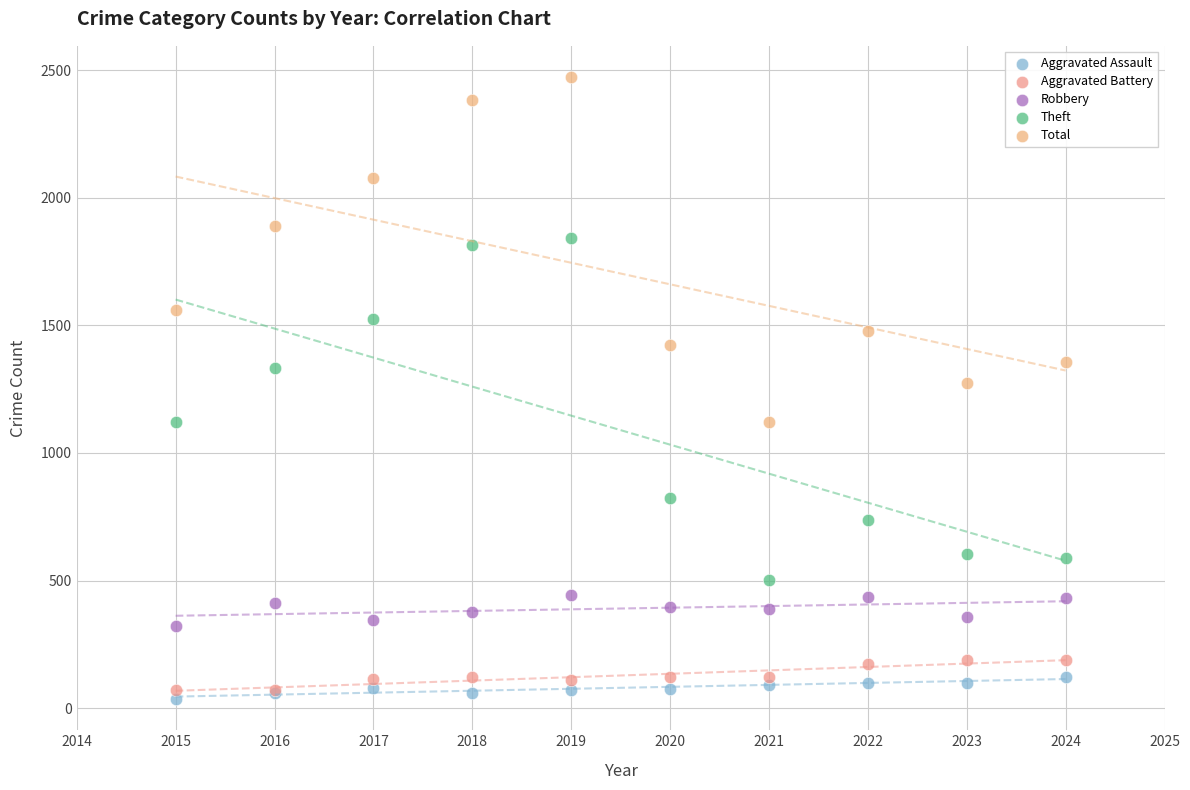

What is the X range (max minus min) for the scatter plot?

9